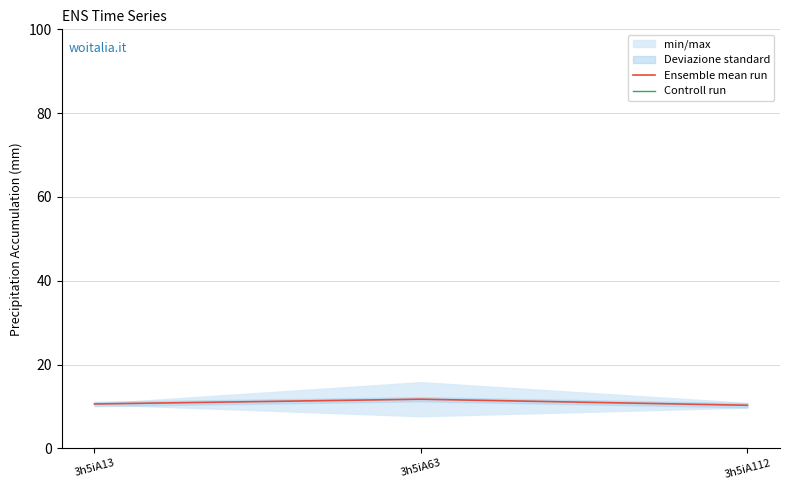

What value does the Ensemble mean run series have at 3h5iA13?

10.6